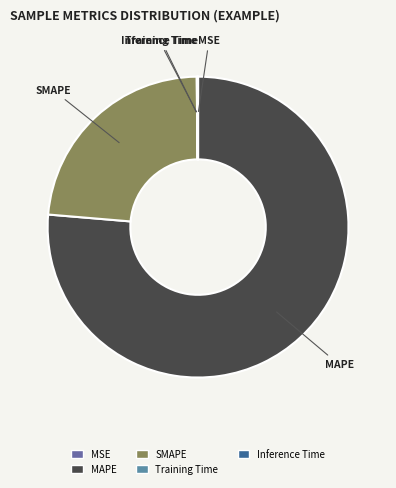

The MAPE slice represents 88% of the pie. True or false?

False